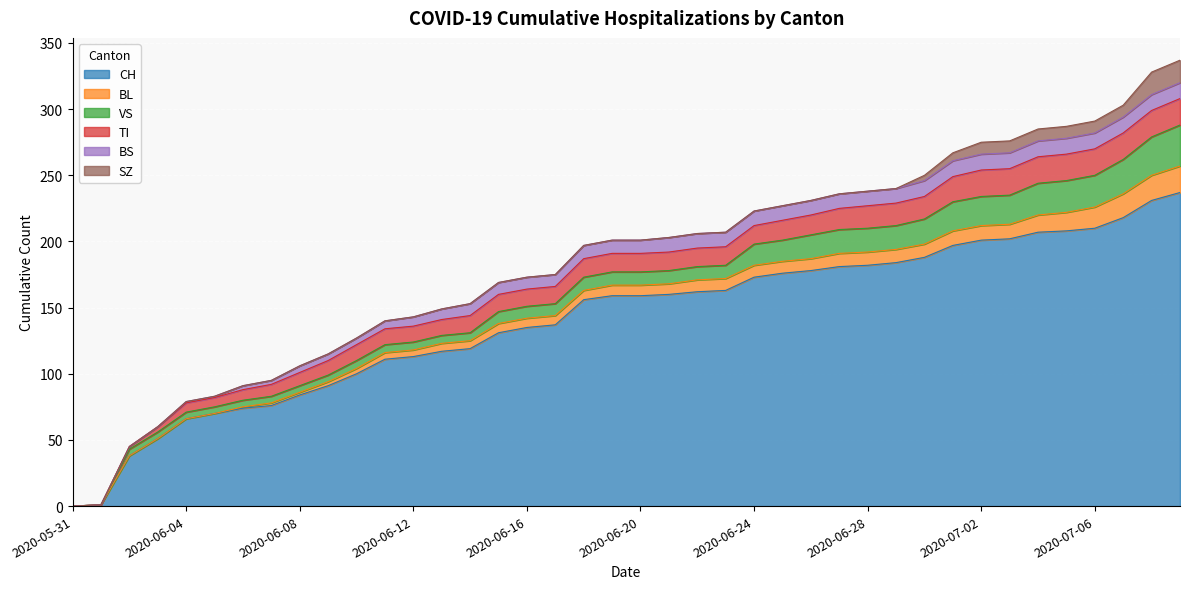

The value of TI at 2020-05-31 is 10. True or false?

False